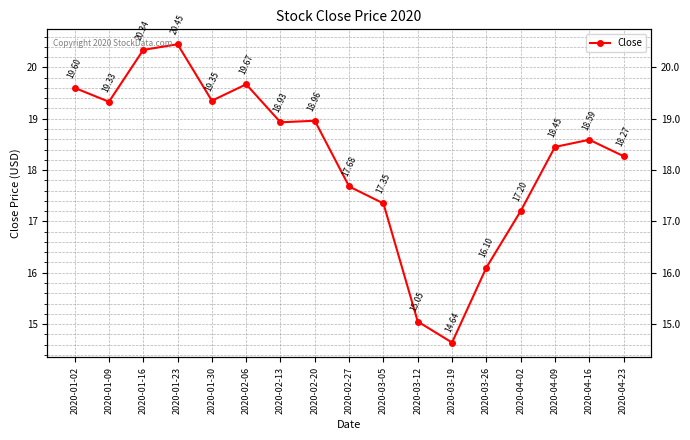

What is the label of the 17th point from the right?

2020-01-02